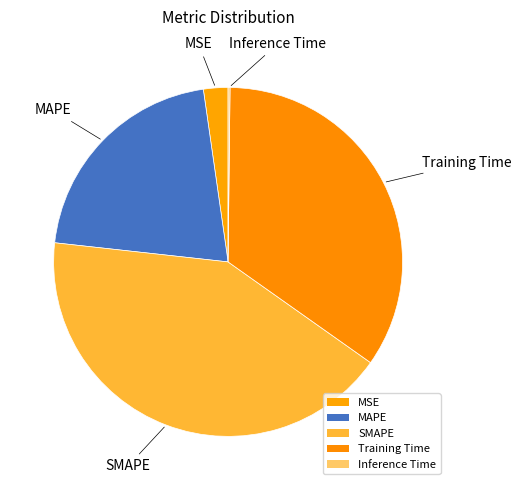

Do SMAPE and Inference Time together represent more than half of the pie?

No